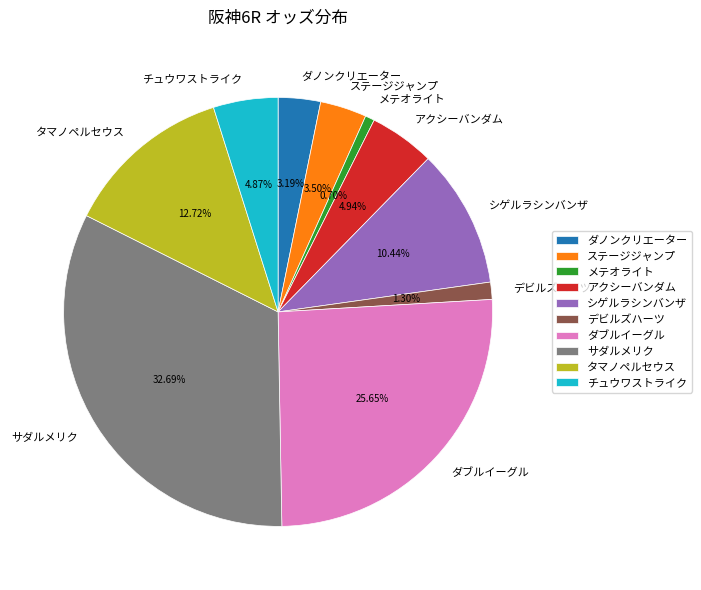

What is the ratio of the value at サダルメリク to the value at メテオライト?

46.6